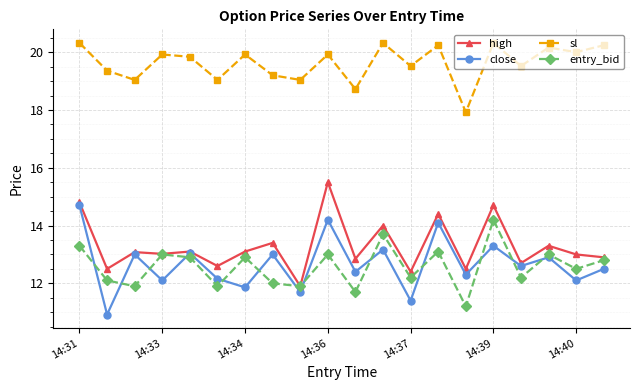

What is the value of the close point at the 10th from the left?

14.2